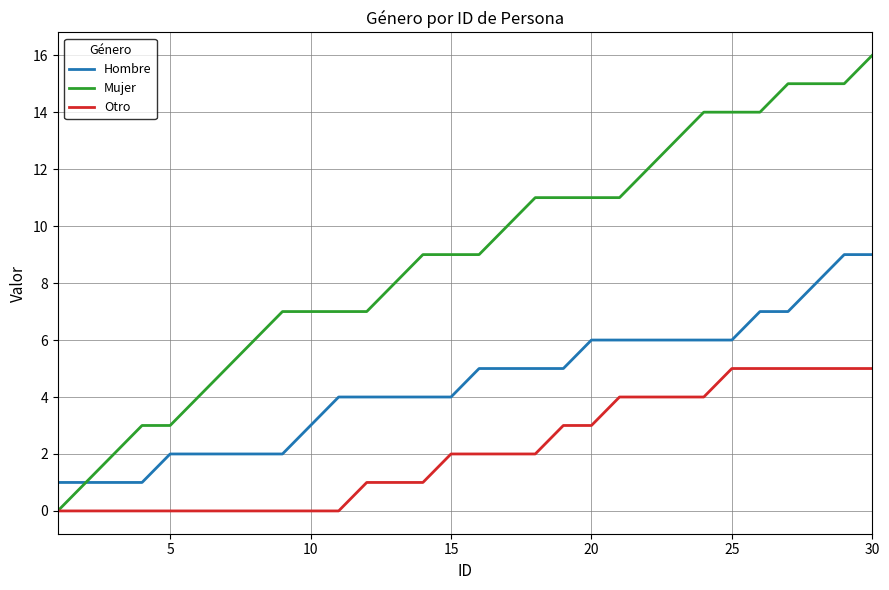

How many categories are shown in the chart?

30